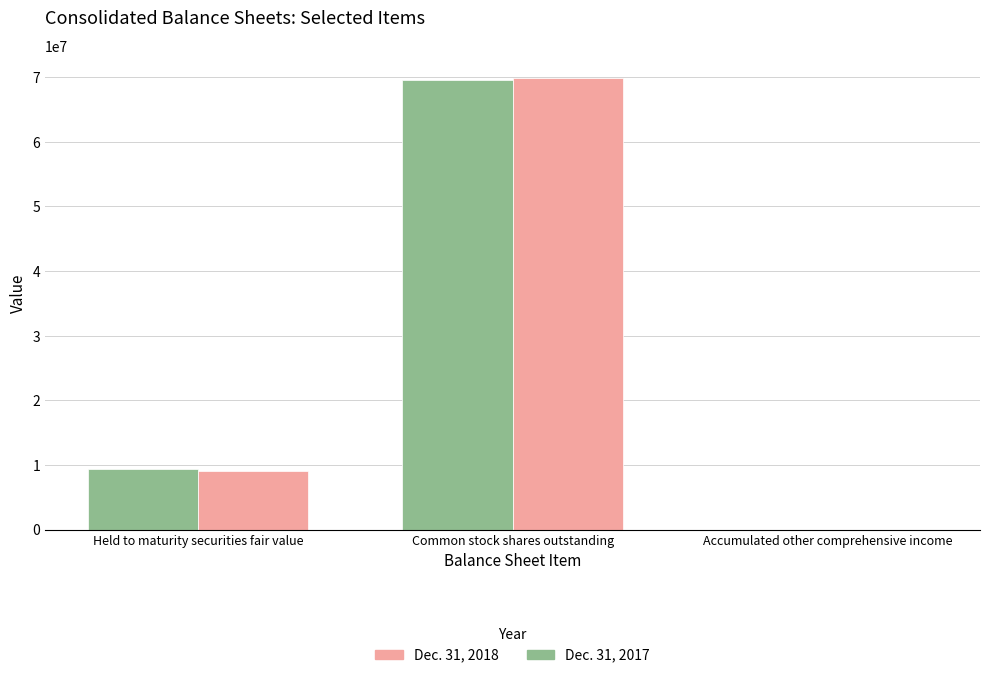

Reading left to right, transcribe all the data shown in this chart.

Dec. 31, 2017: Held to maturity securities fair value=9323482	Common stock shares outstanding=69490910	Accumulated other comprehensive income=-30
Dec. 31, 2018: Held to maturity securities fair value=9081236	Common stock shares outstanding=69846825	Accumulated other comprehensive income=82